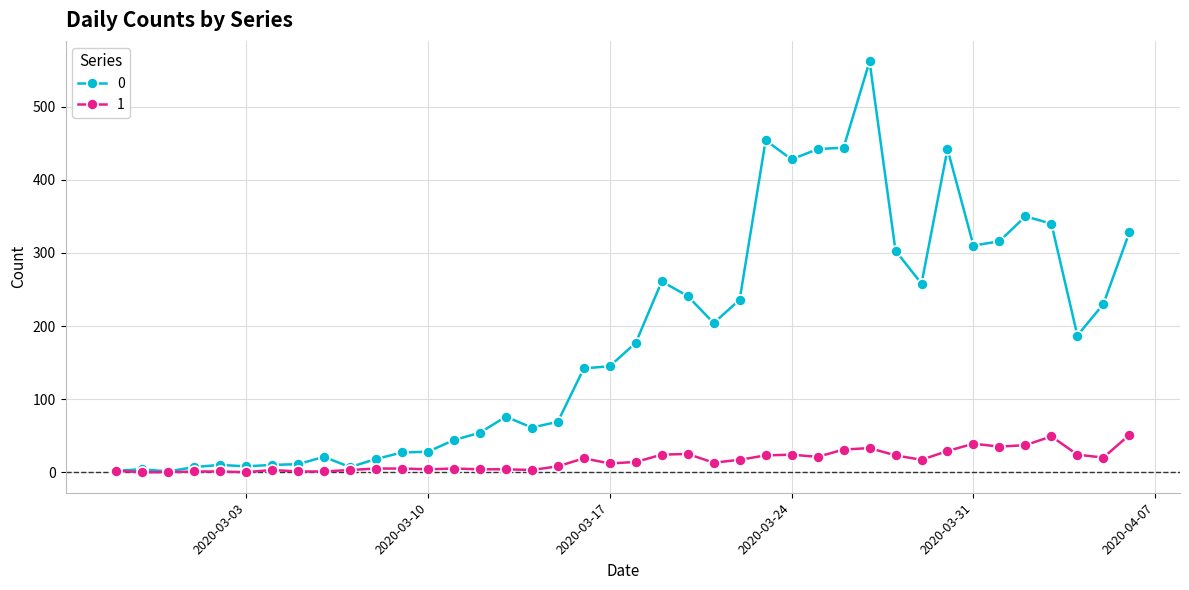

What is the difference between the maximum and minimum values in the 0 series?

561